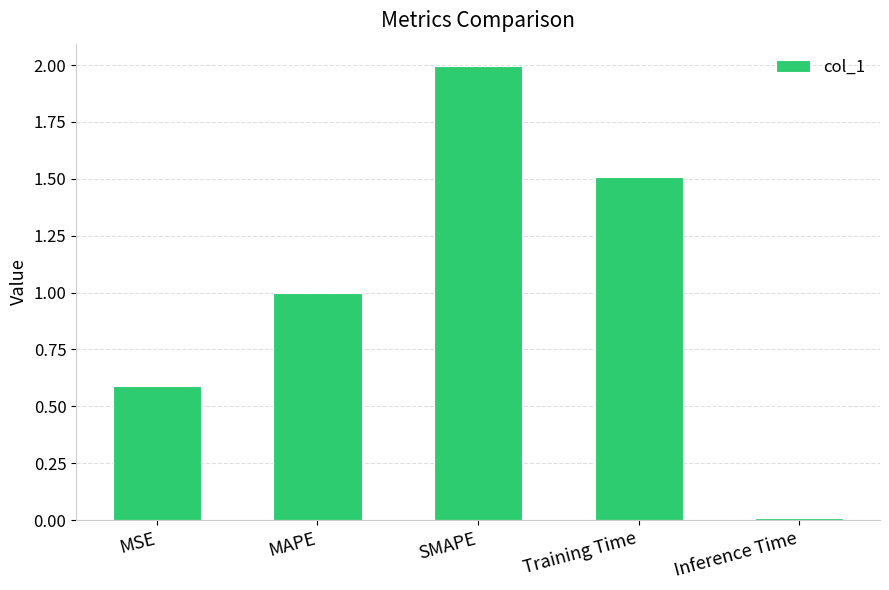

What is the label of the 1st bar from the left?

MSE